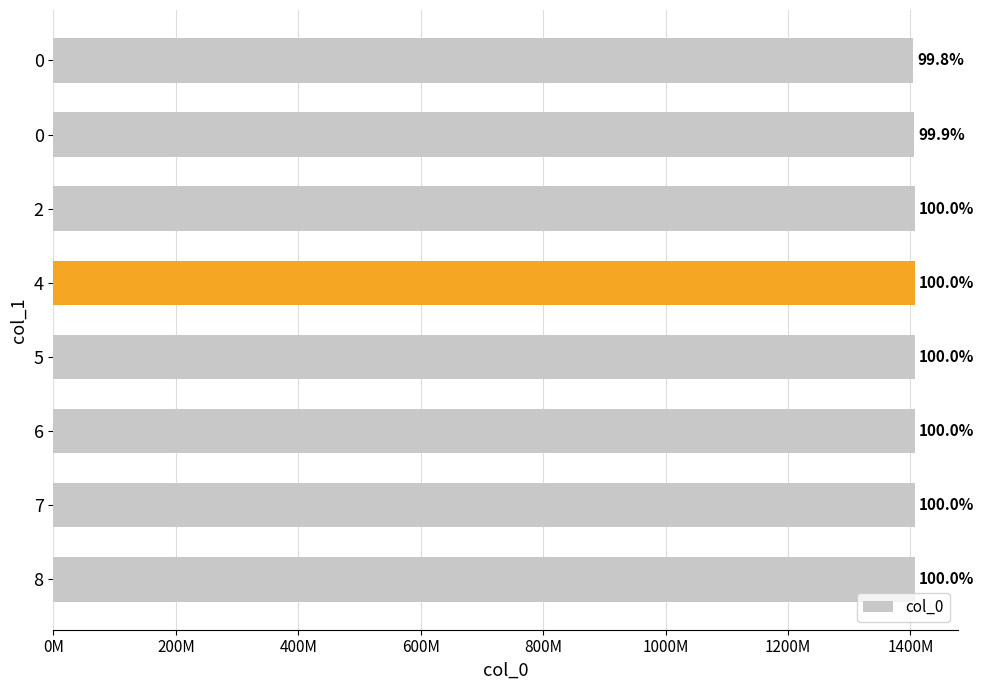

How many data points are less than 1406905809?

4